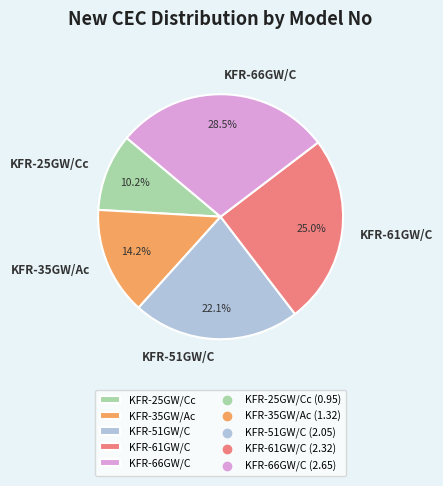

Combined, what portion of the pie is KFR-61GW/C and KFR-25GW/Cc?

35.2%